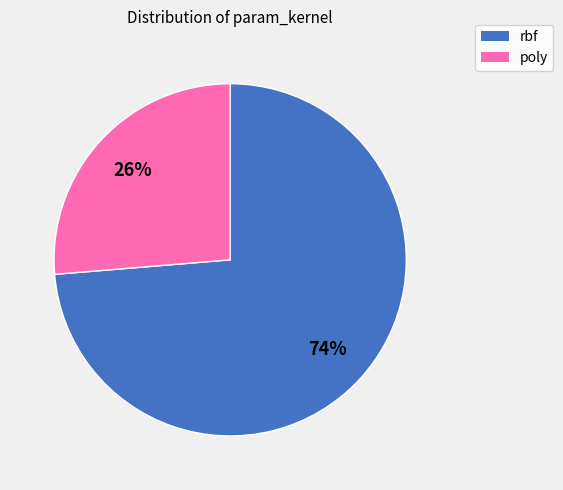

How many segments does this pie chart have?

2